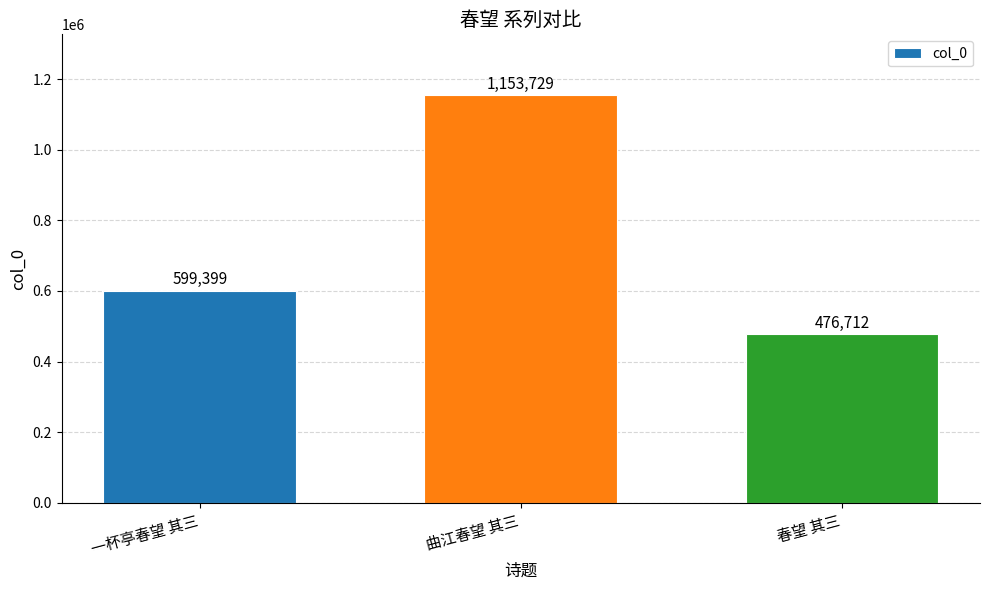

What value does the data have at 曲江春望 其三, to the nearest 50?

1153750